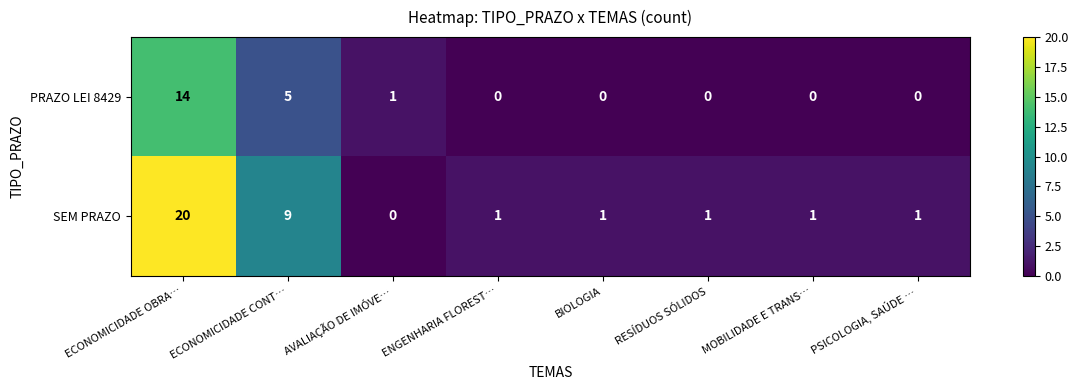

What is the spread (max minus min) of values at PSICOLOGIA, SAÚDE …?

1